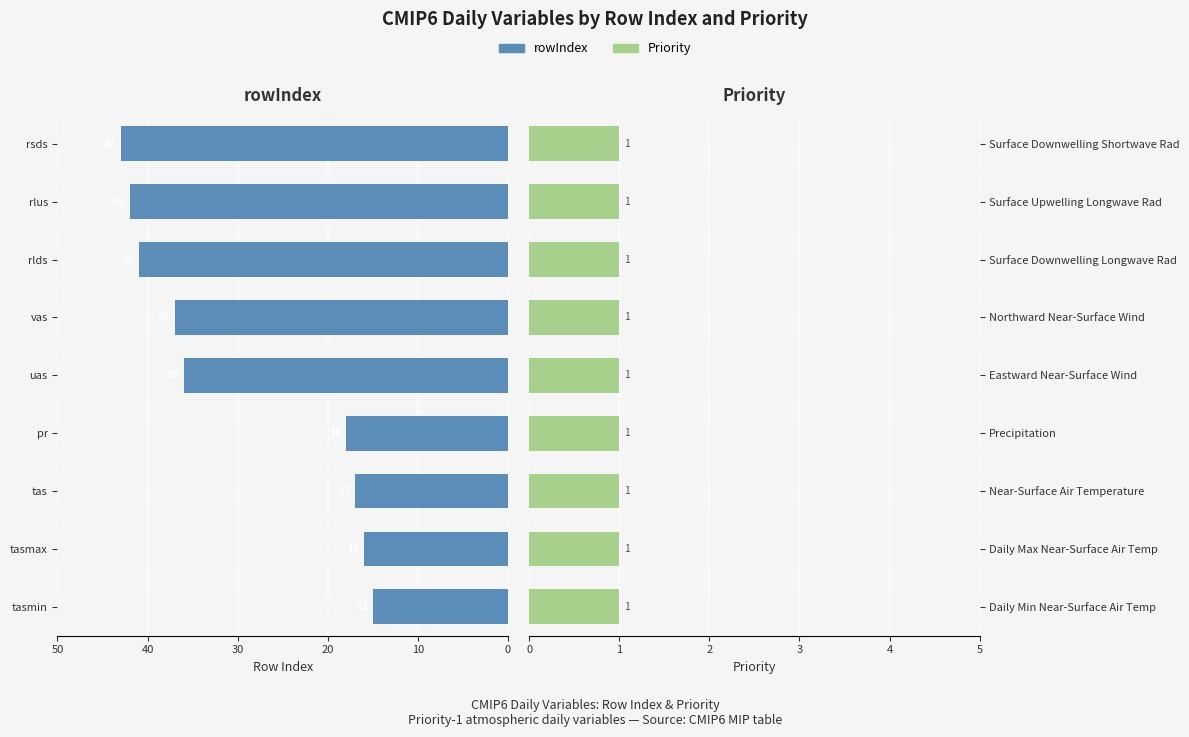

What is the value of the rowIndex bar at the 2nd from the left?

16.0